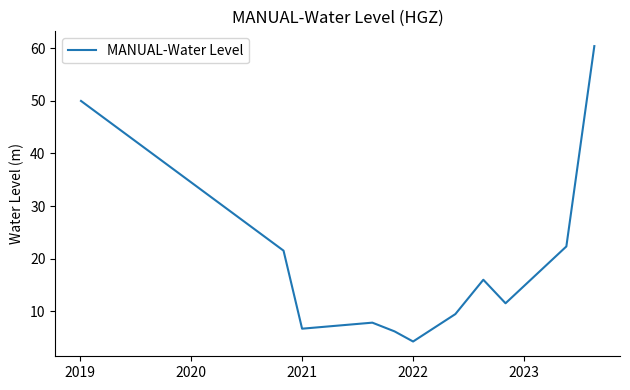

What is the difference between the maximum and minimum values?

56.3